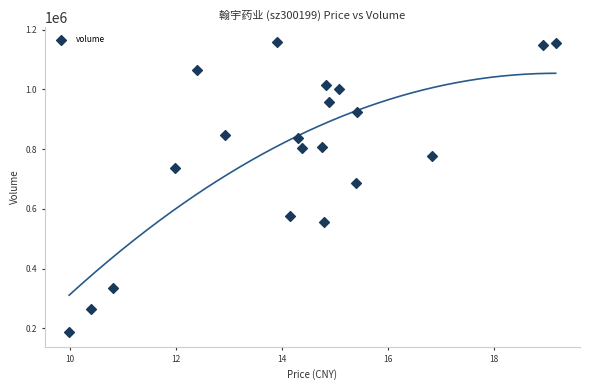

What Y value in the scatter plot is closest to 672714?

688139